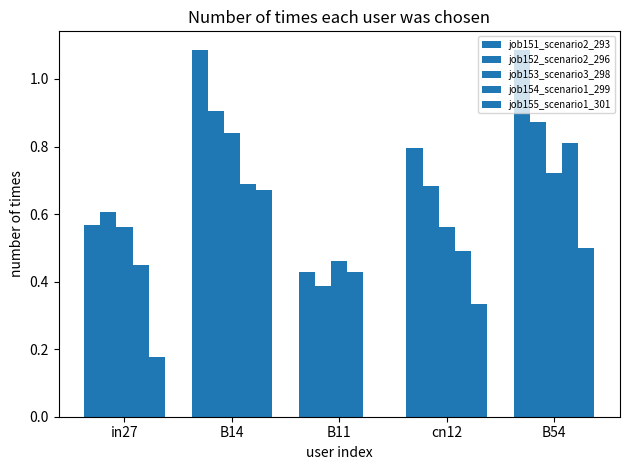

How many categories are shown in the chart?

5